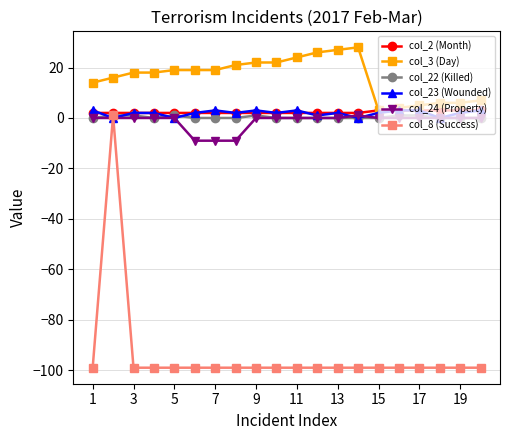

At how many categories does at least one series exceed -41?

20